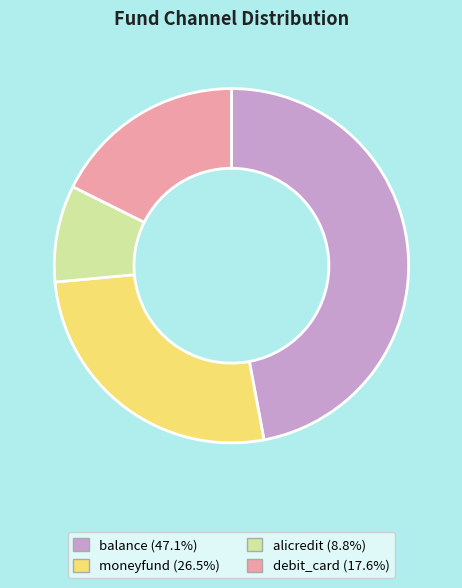

Does balance account for over 50% of the chart?

No